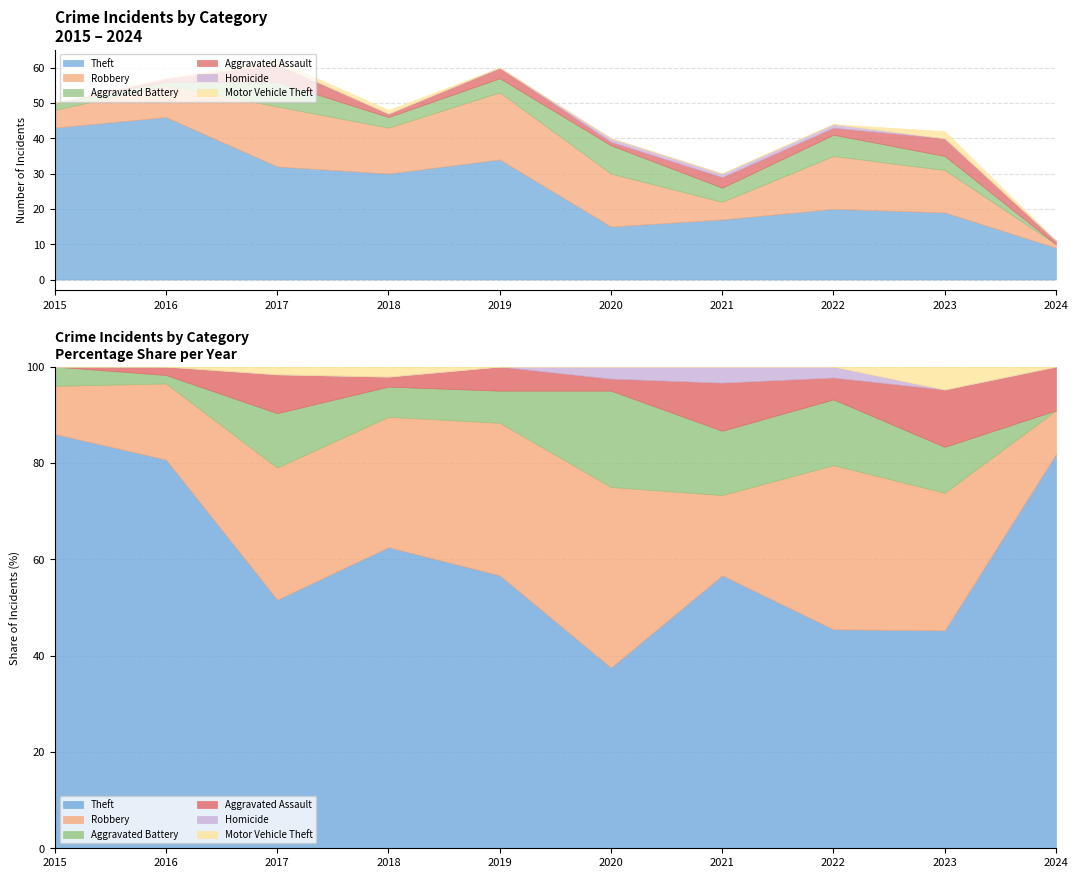

How many lines are shown in the chart?

6